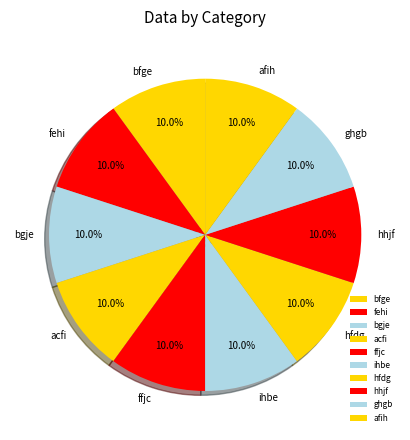

Approximately how many times larger is the value at afih compared to ihbe?

1.0